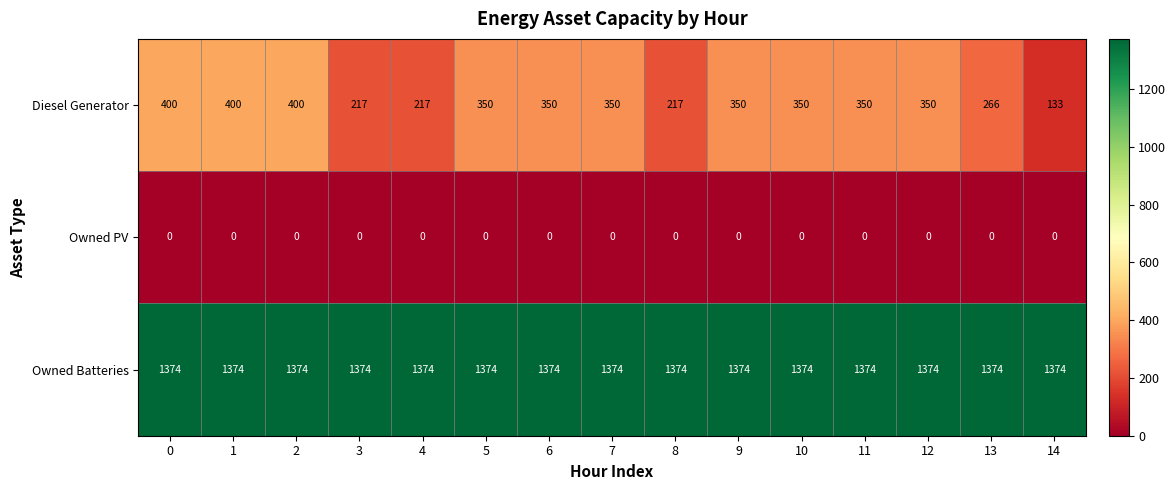

At 0, list the series in order from largest to smallest.

Owned Batteries, Diesel Generator, Owned PV